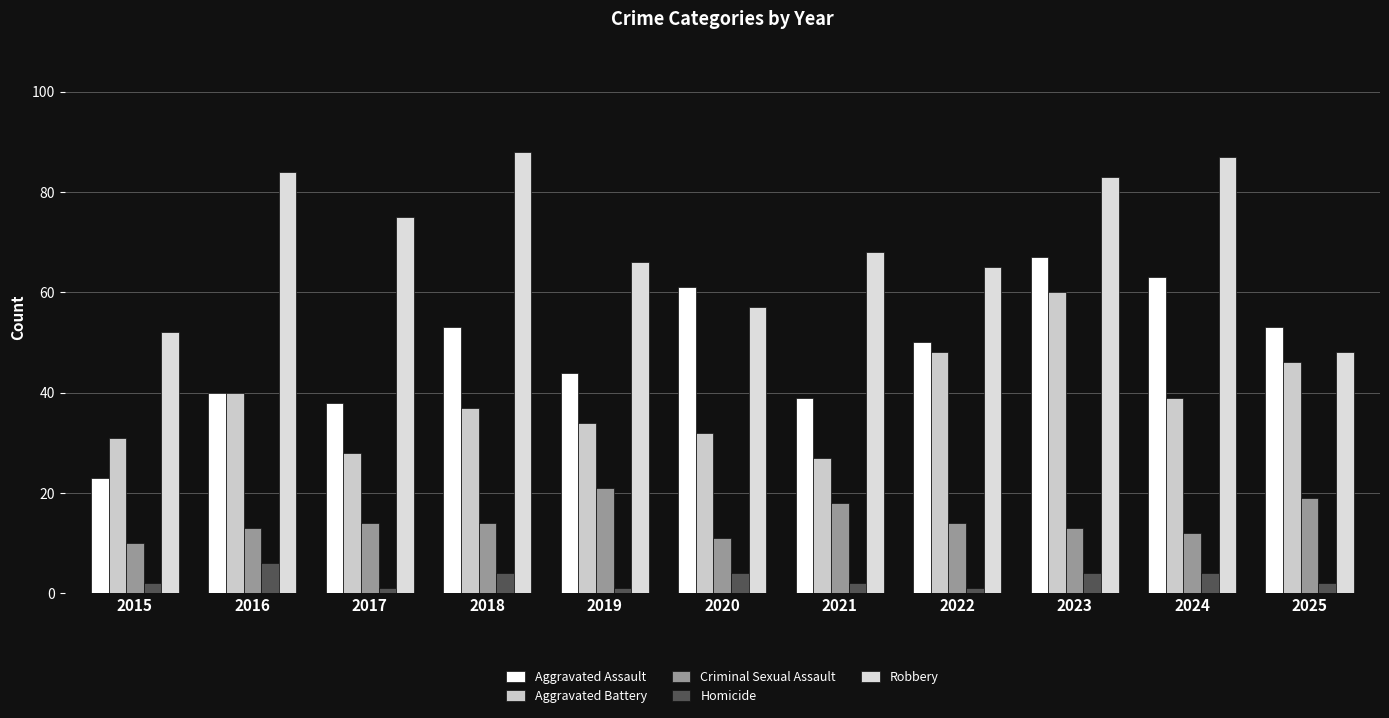

At which category is the sum across all series the highest?

2023